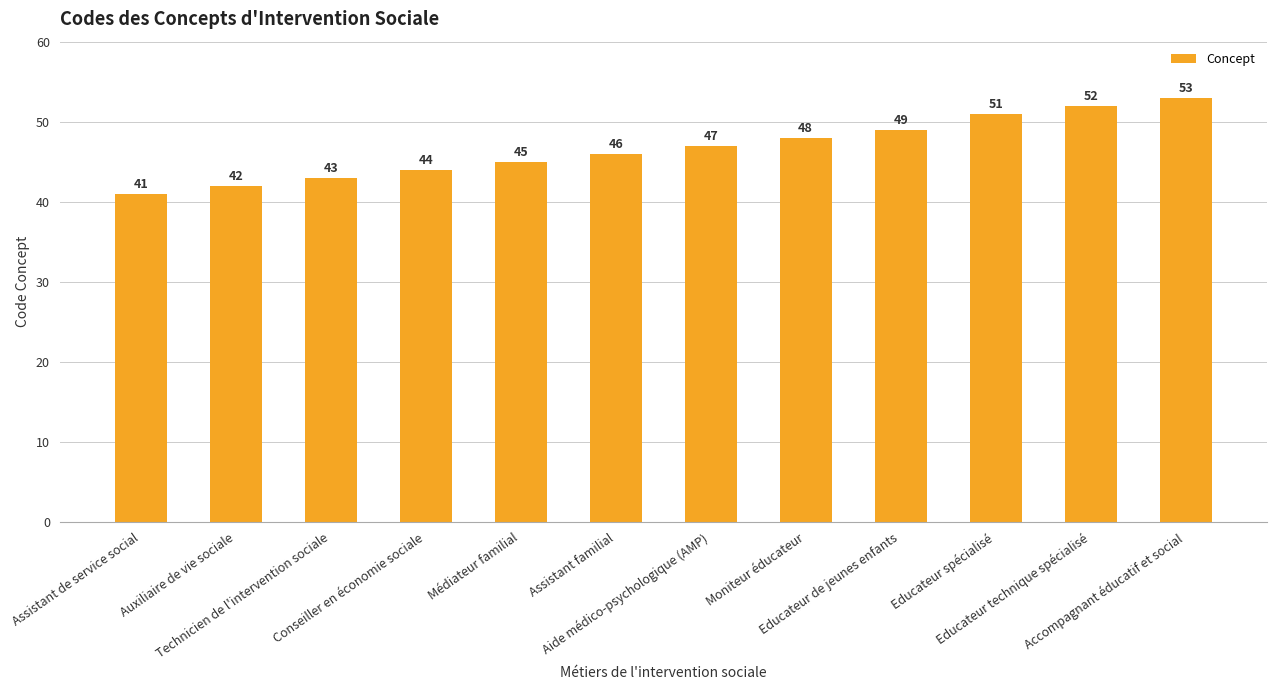

Count the number of data series in this chart.

1